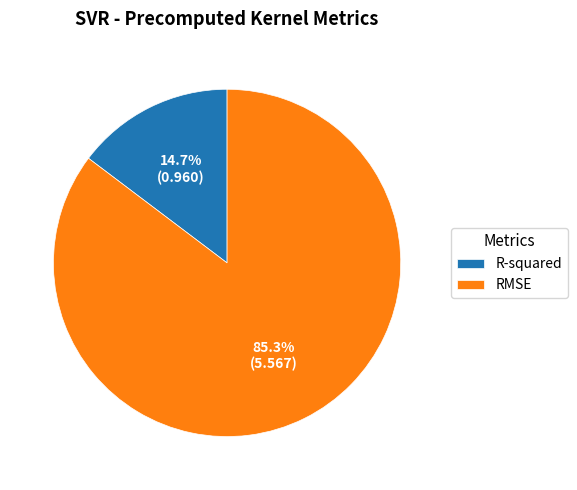

What is the total percentage of RMSE and R-squared?

100.0%